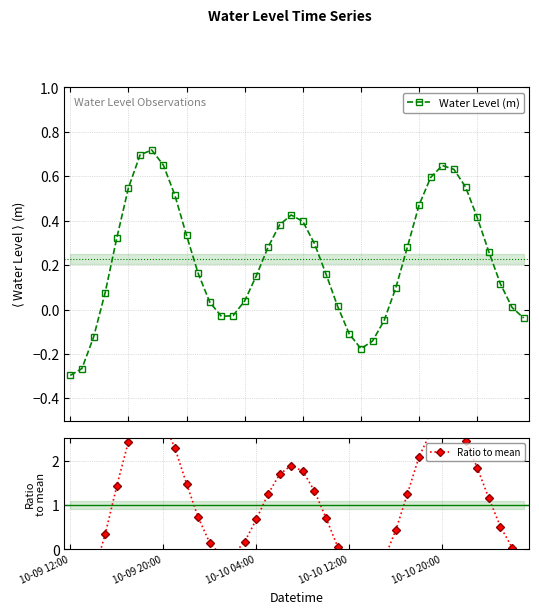

Reading left to right, what are all the values shown in this chart?

Water Level (m): -0.3	-0.3	-0.1	0.1	0.3	0.5	0.7	0.7	0.7	0.5	0.3	0.2	0.0	-0.0	-0.0	0.0	0.2	0.3	0.4	0.4	0.4	0.3	0.2	0.0	-0.1	-0.2	-0.1	-0.0	0.1	0.3	0.5	0.6	0.6	0.6	0.6	0.4	0.3	0.1	0.0	-0.0
Ratio to mean: -1.3	-1.2	-0.6	0.3	1.4	2.4	3.1	3.2	2.9	2.3	1.5	0.7	0.1	-0.1	-0.1	0.2	0.7	1.2	1.7	1.9	1.8	1.3	0.7	0.1	-0.5	-0.8	-0.6	-0.2	0.4	1.3	2.1	2.6	2.9	2.8	2.4	1.8	1.2	0.5	0.0	-0.2